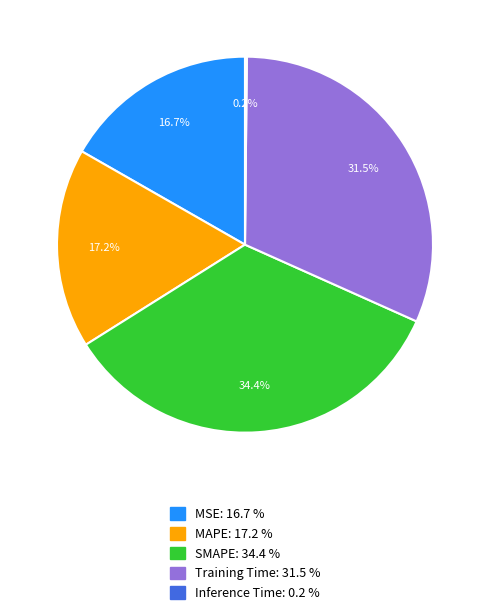

Is MAPE the majority of the pie?

No